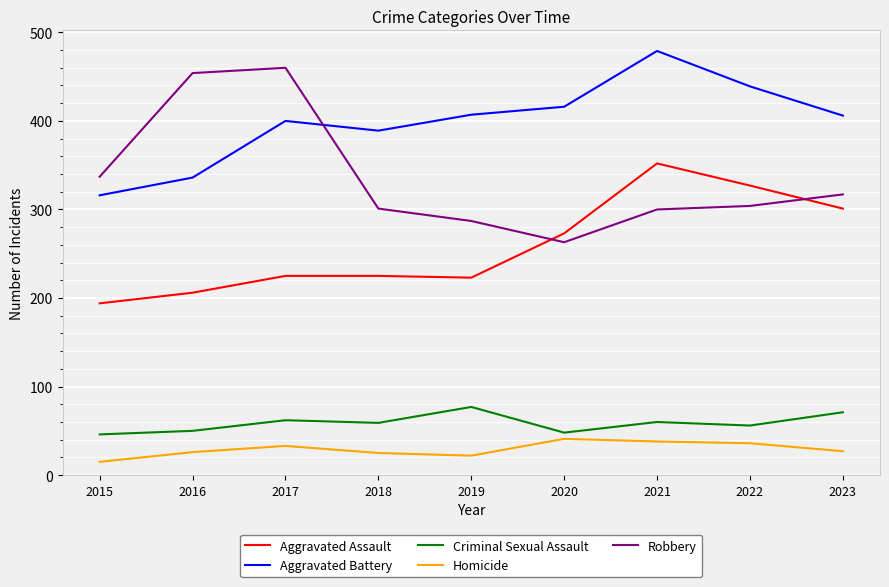

Which series has the widest spread of values?

Robbery